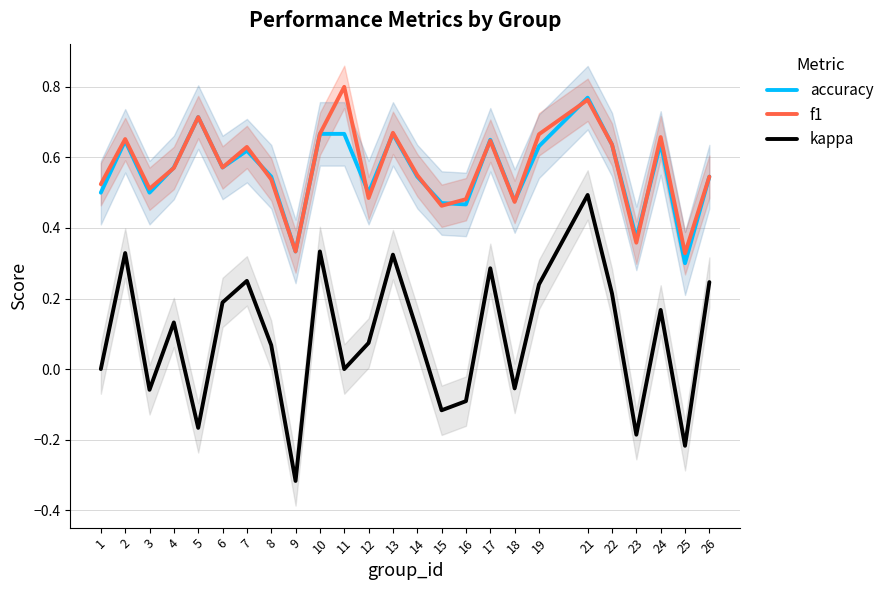

What is the minimum value shown in the chart?

-0.3